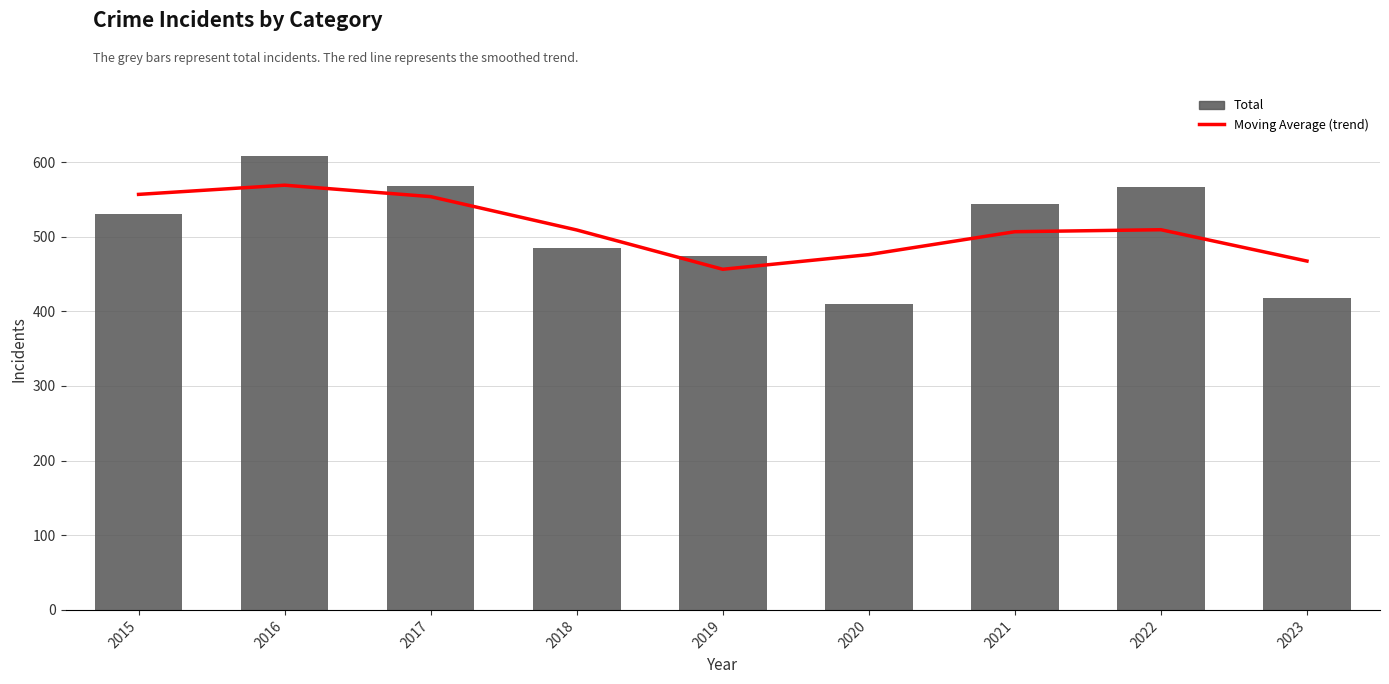

At which category is the sum across all series the highest?

2016